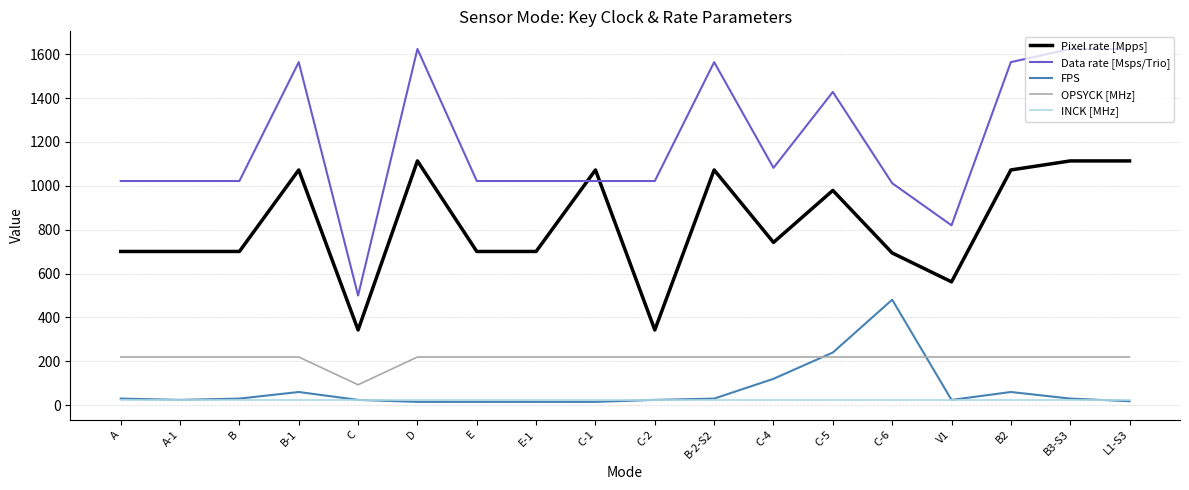

What is the sum of the Data rate [Msps/Trio] values at D and B2?

3188.0